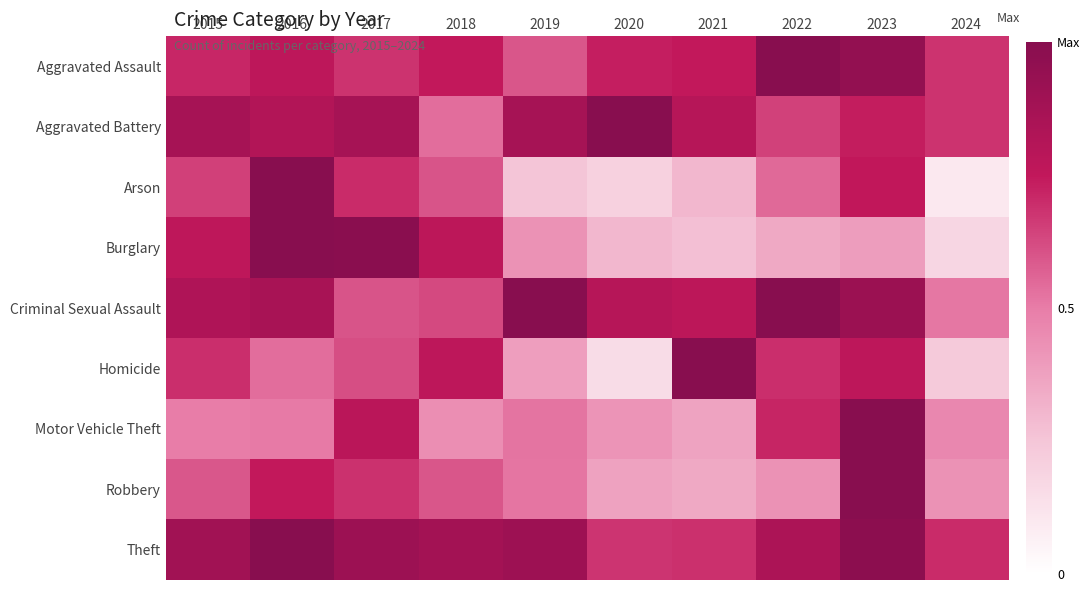

What is the difference between the highest and lowest values at 2015?

0.4